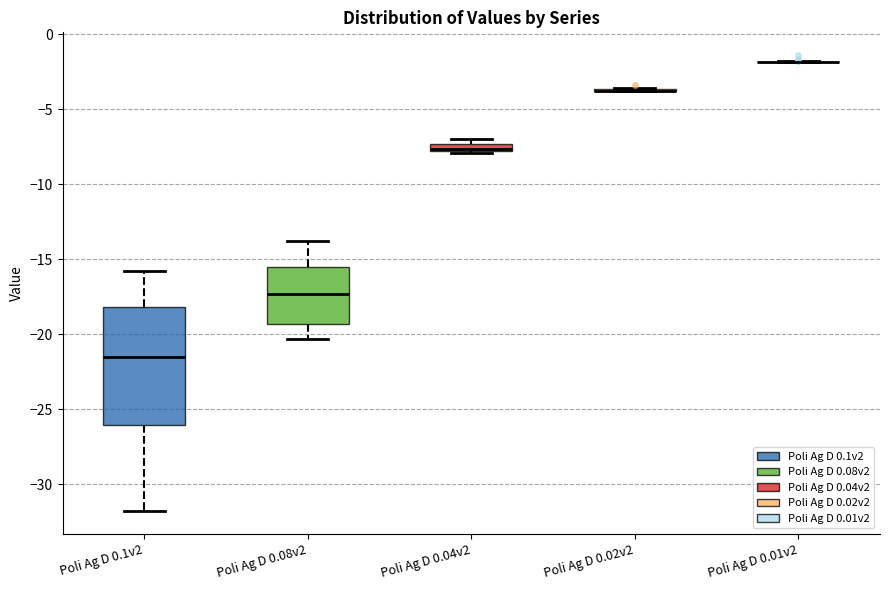

Where is the upper edge of the box for Poli Ag D 0.04v2 on the y-axis? The values are not printed on the chart, so give them approximately, as read against the axis.

-7.5